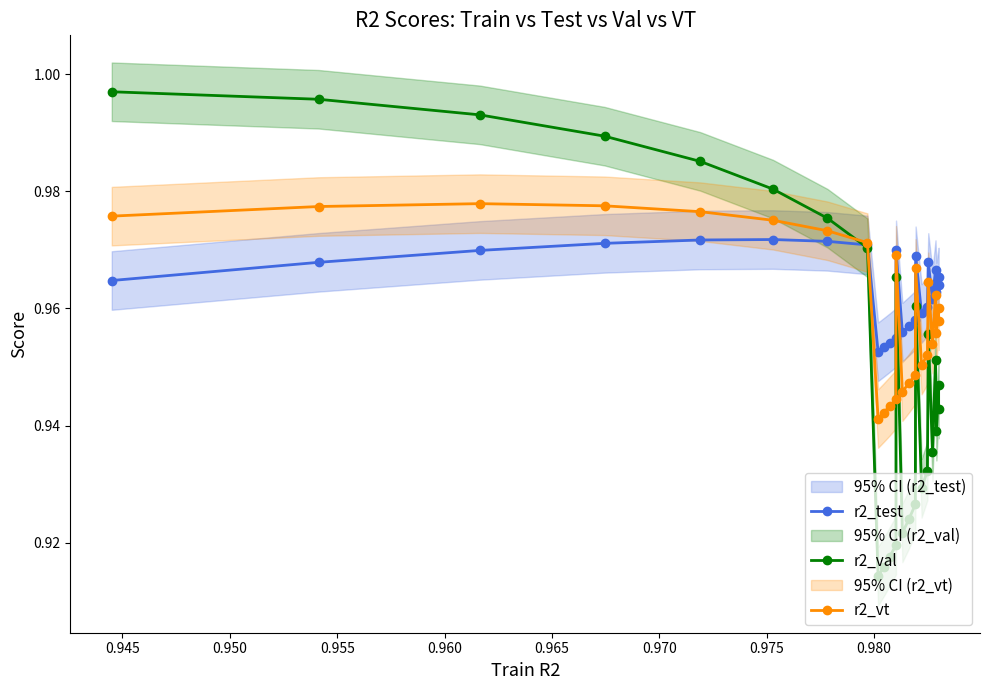

True or false: r2_test has more than 2 interior local peaks.

True